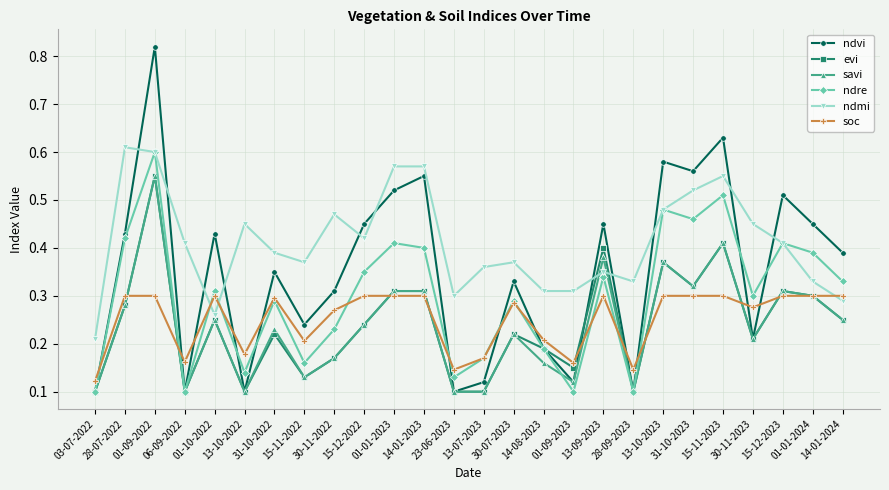

What is the sum of all ndmi values?

10.7